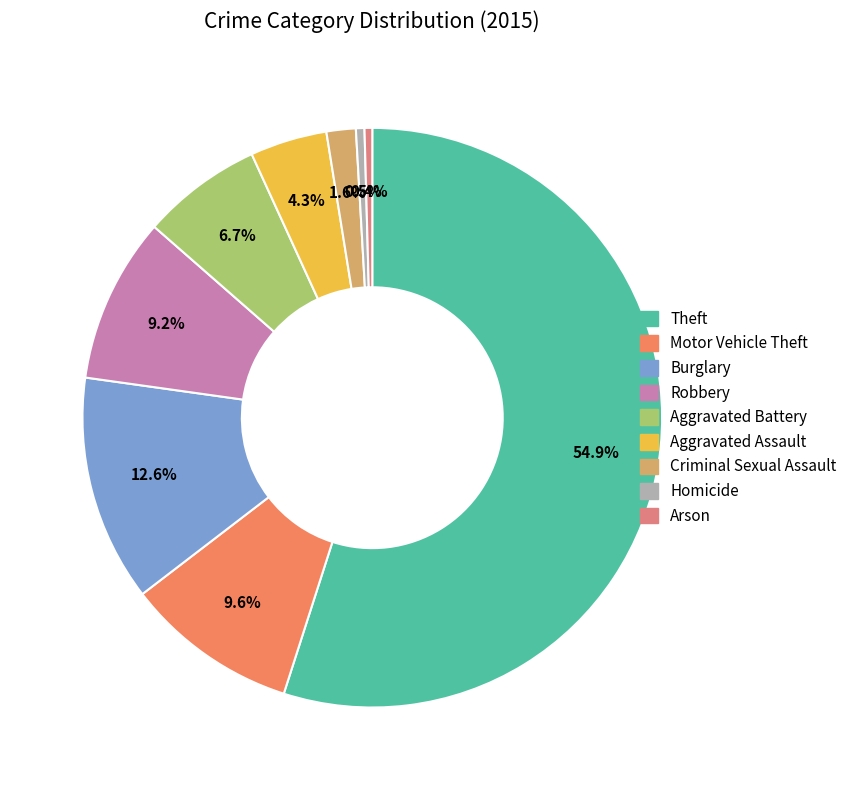

How many slices are in this pie chart?

9